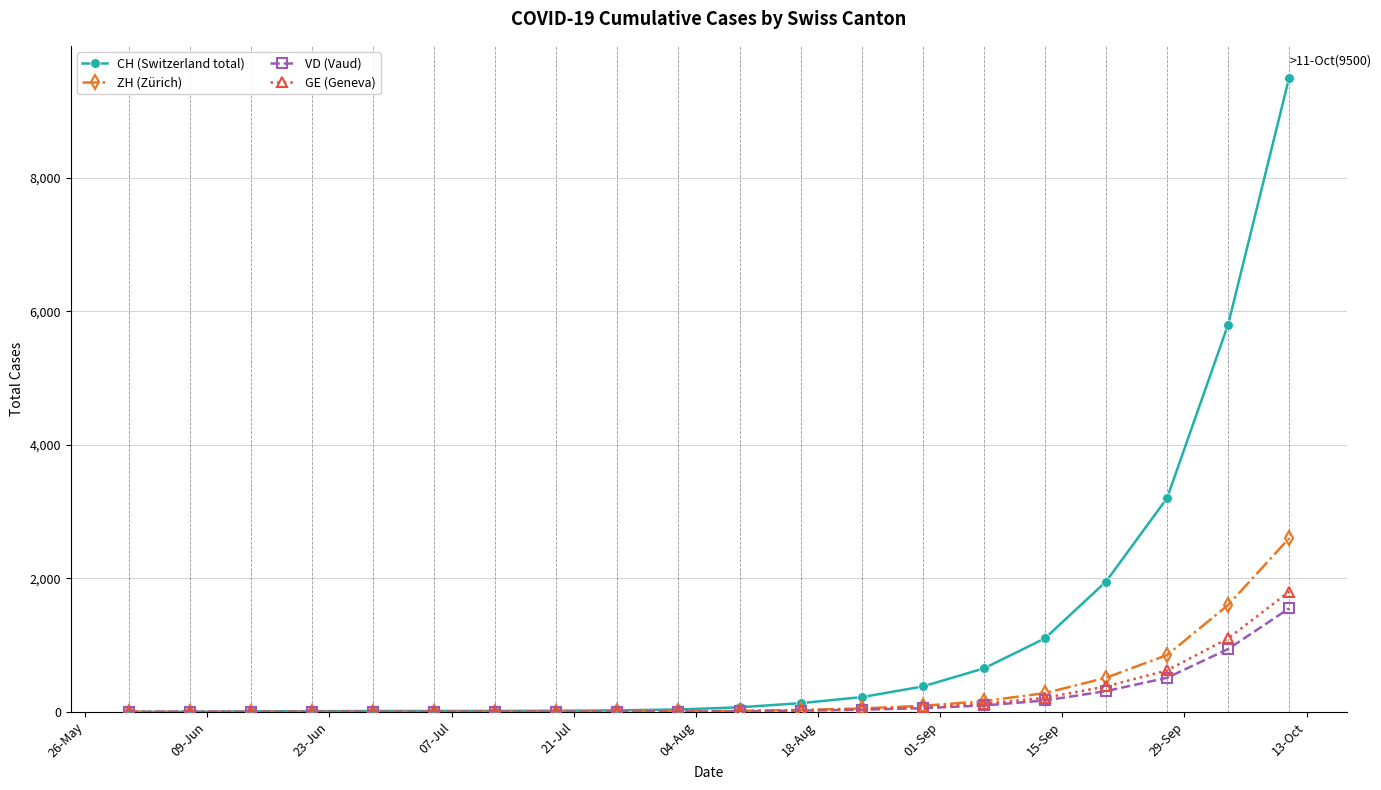

What is the maximum value for VD (Vaud)?

1550